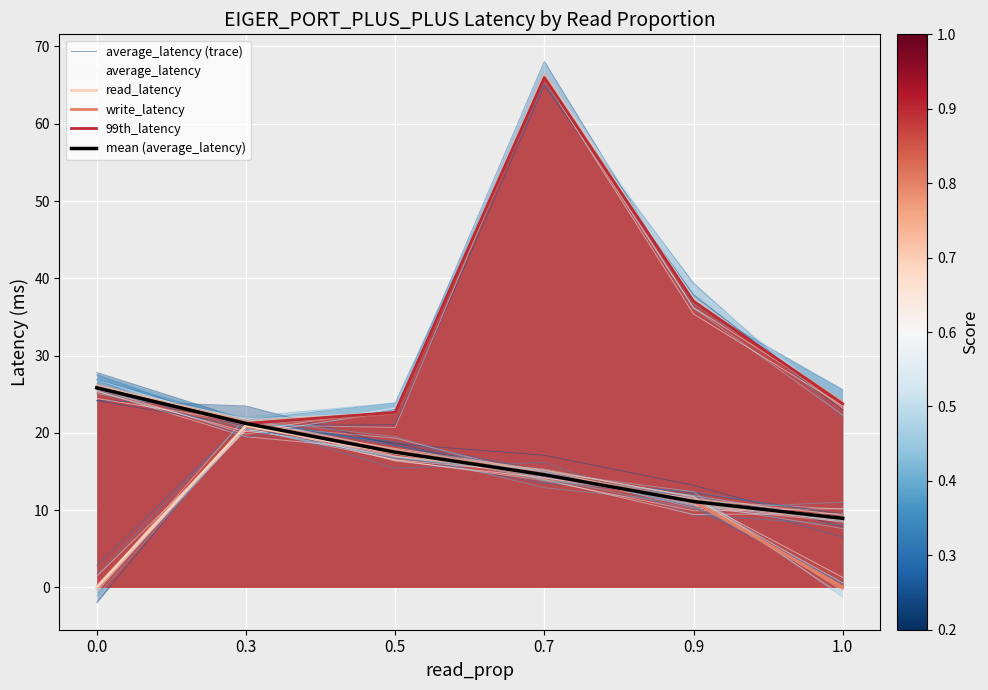

How many values in the average_latency series are below 17?

3